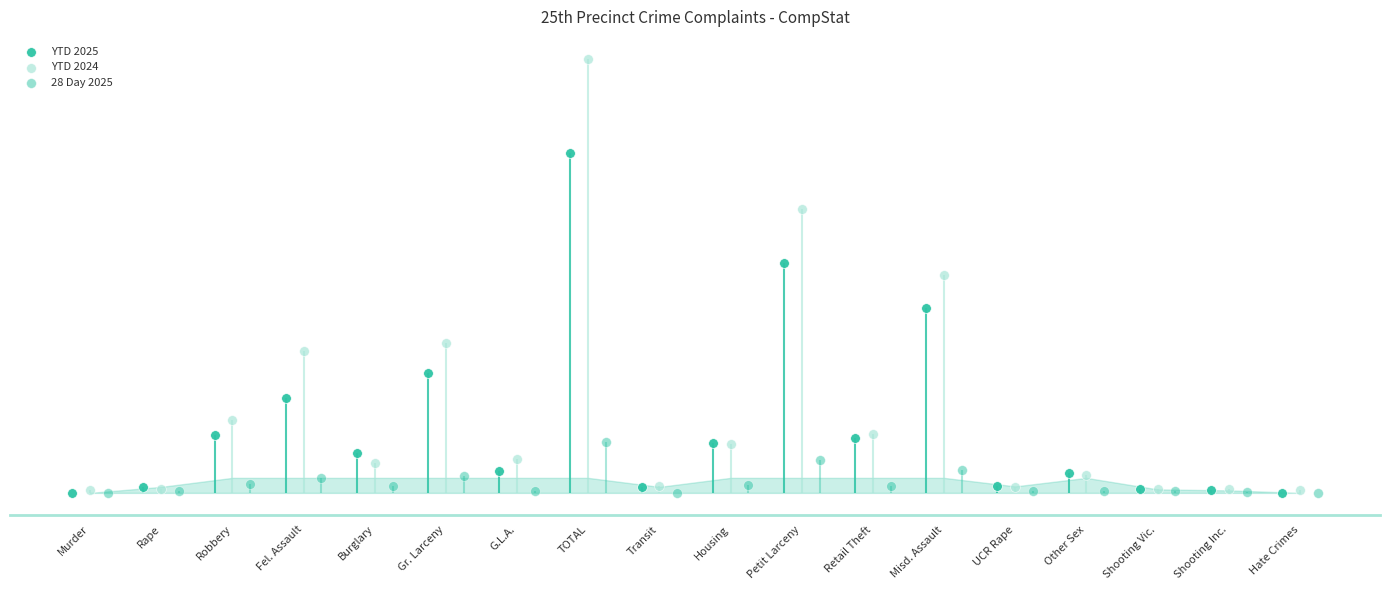

At which category is the sum across all series the highest?

TOTAL